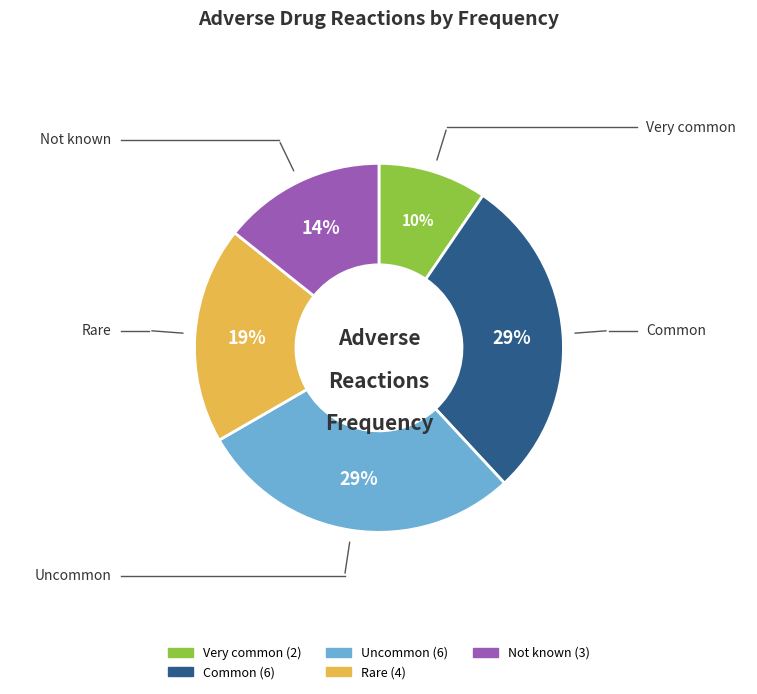

What is the smallest slice in the pie chart?

Very common